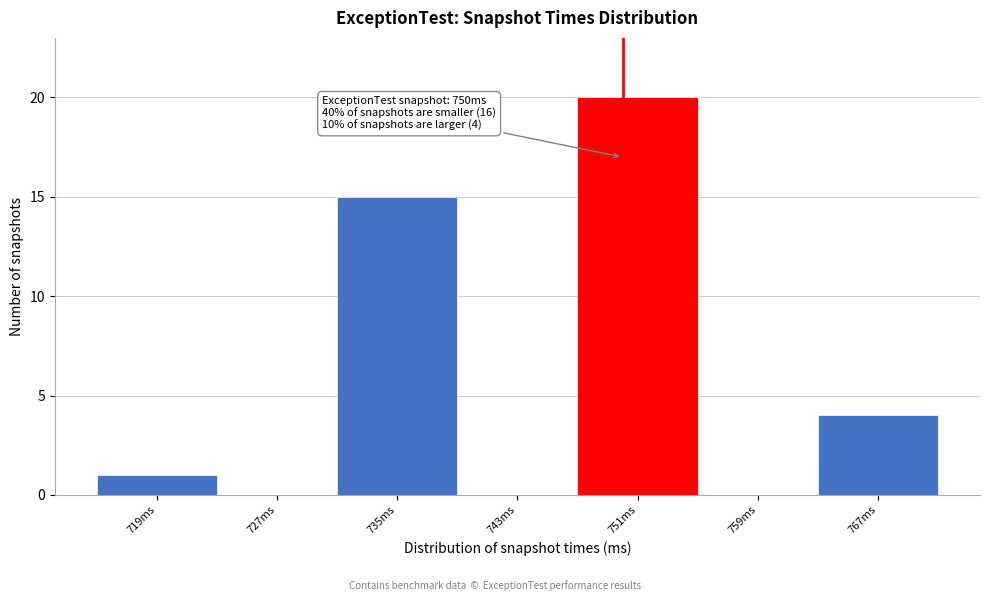

Which range on the x-axis has the tallest bar?

747 to 755